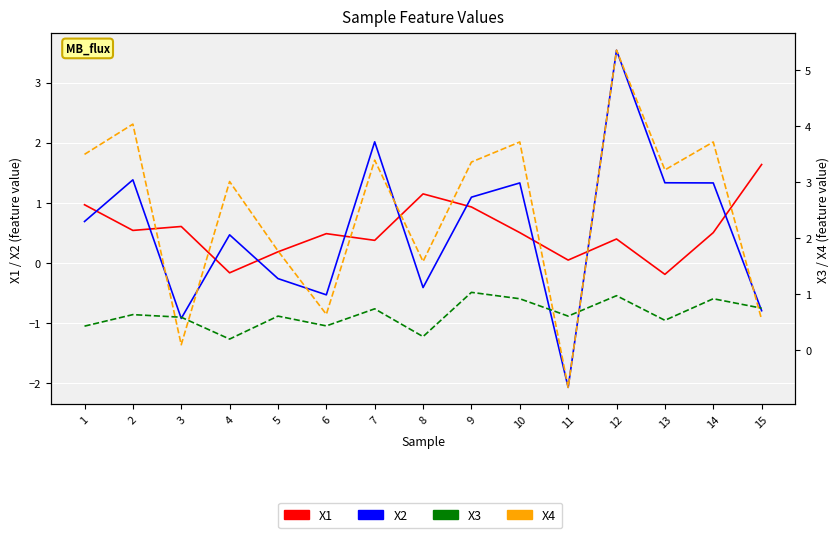

What is the value of the X2 point at the 11th from the left?

-2.1